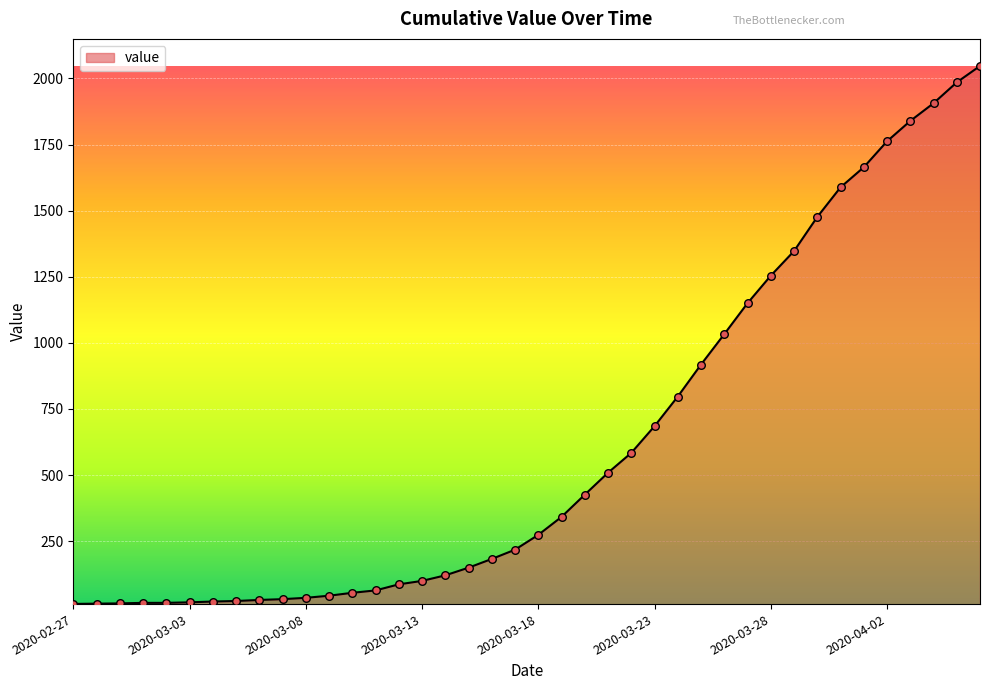

What is the greatest value displayed?

2047